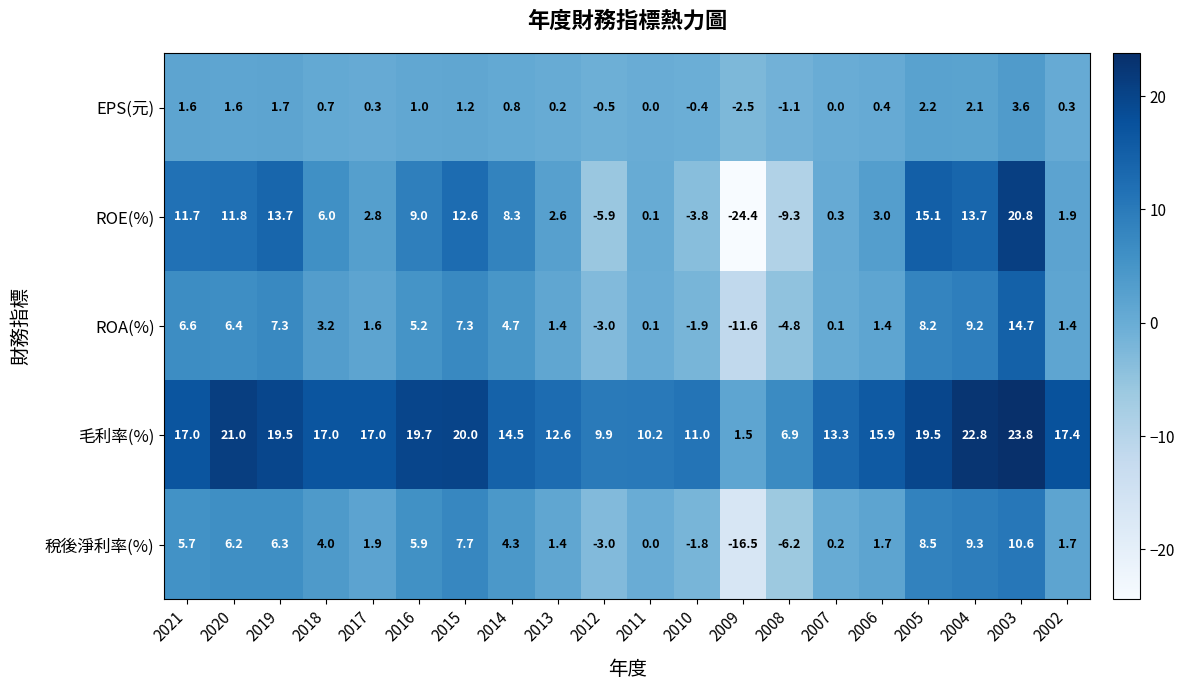

What is the spread (max minus min) of values at 2007?

13.3